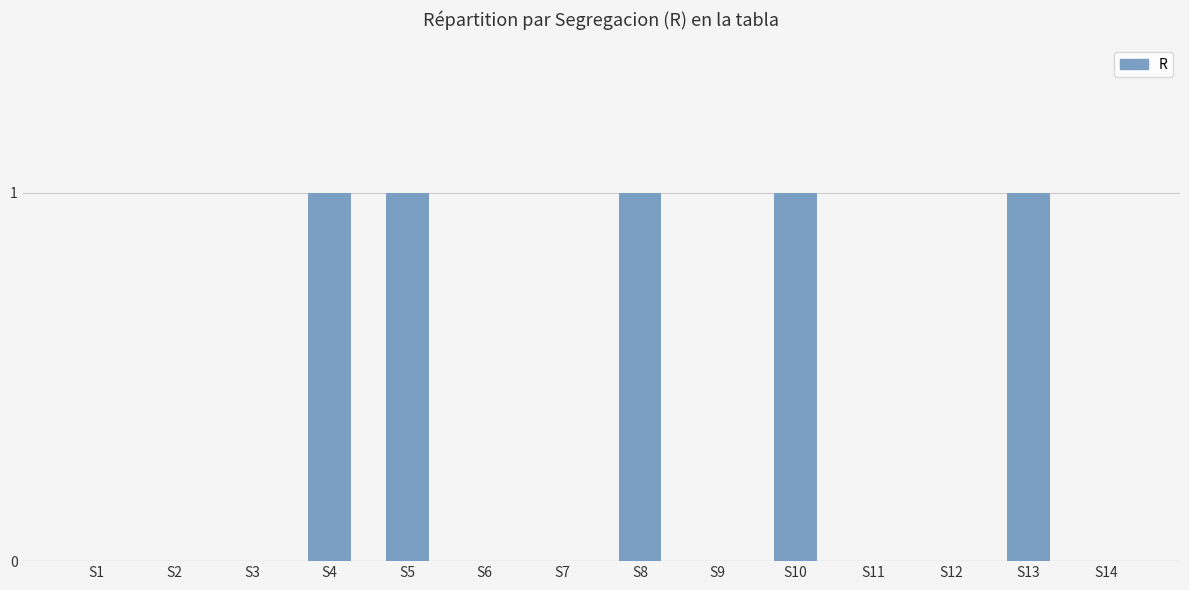

The chart shows a value of 0 at S1. True or false?

True